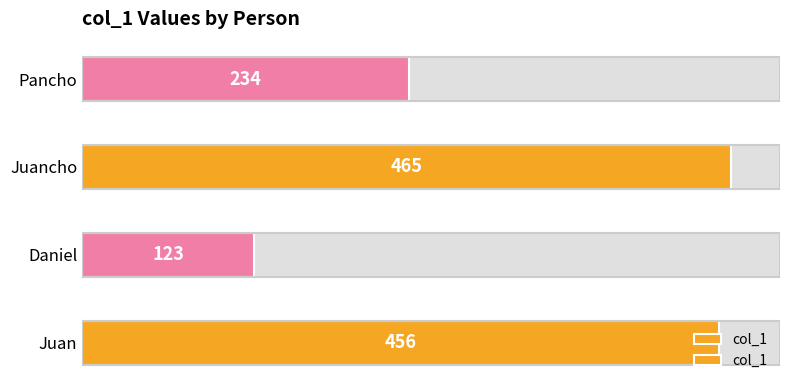

How many data points are above 456?

1